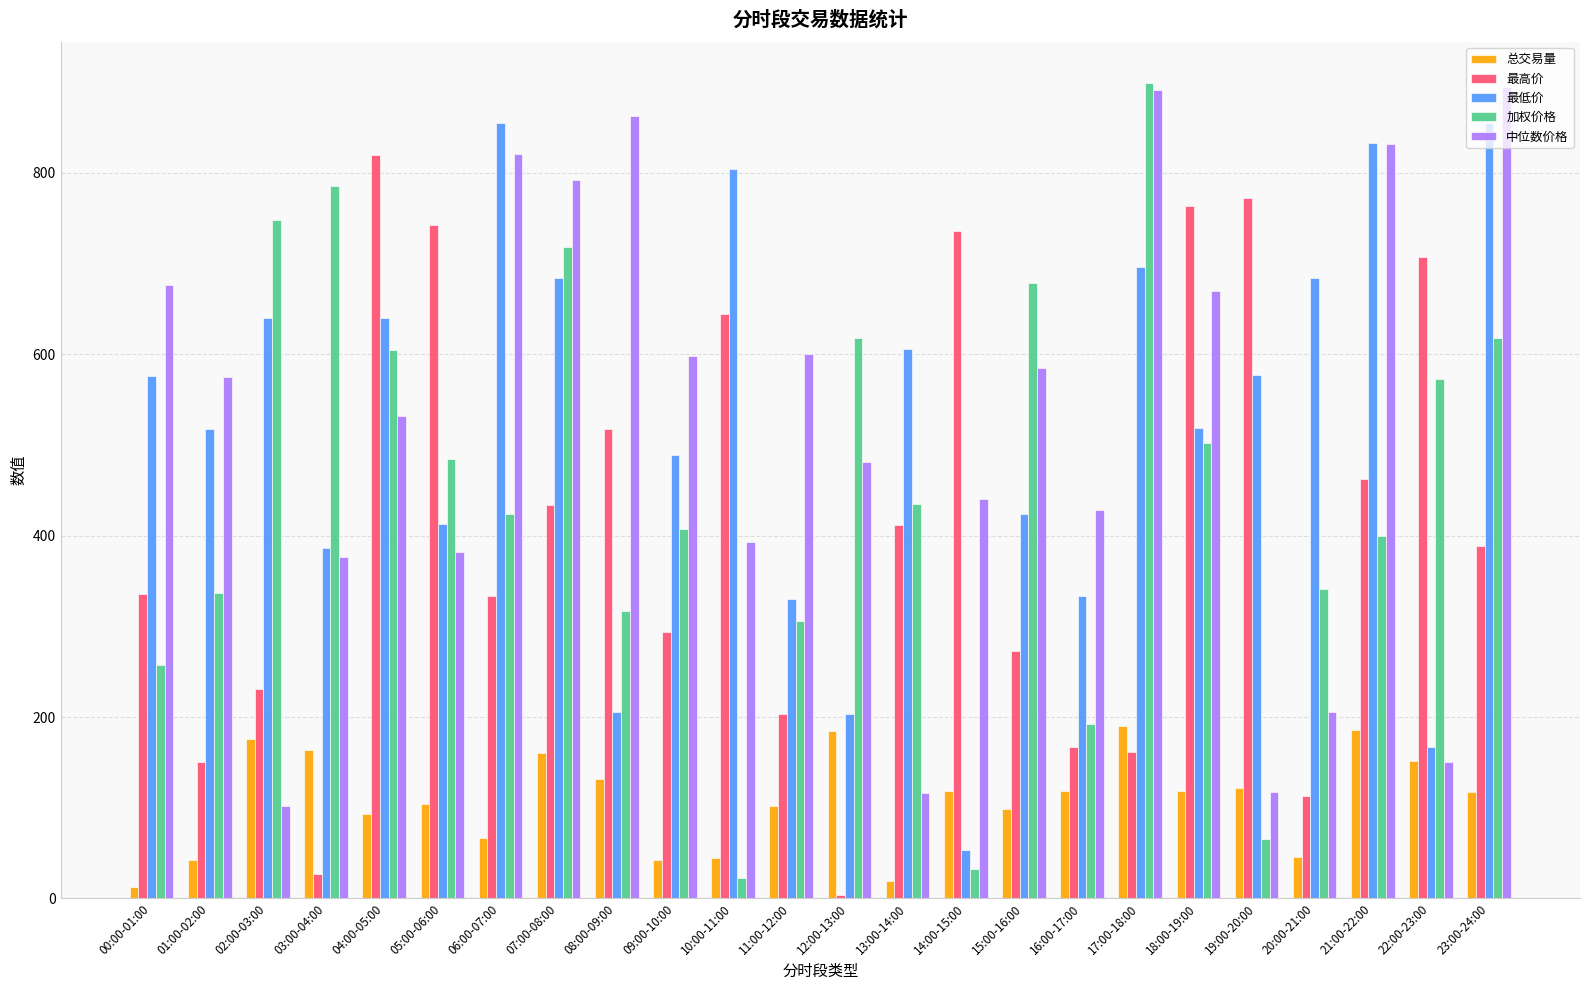

What is the value of the 最高价 bar at the 9th from the left?

517.7